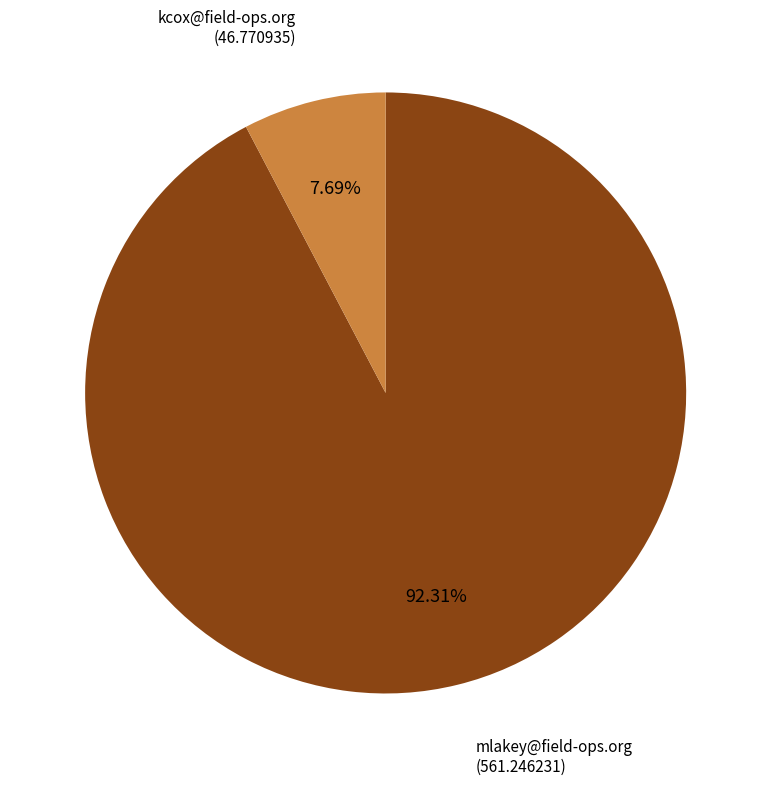

Between kcox@field-ops.org and mlakey@field-ops.org, which is larger?

mlakey@field-ops.org